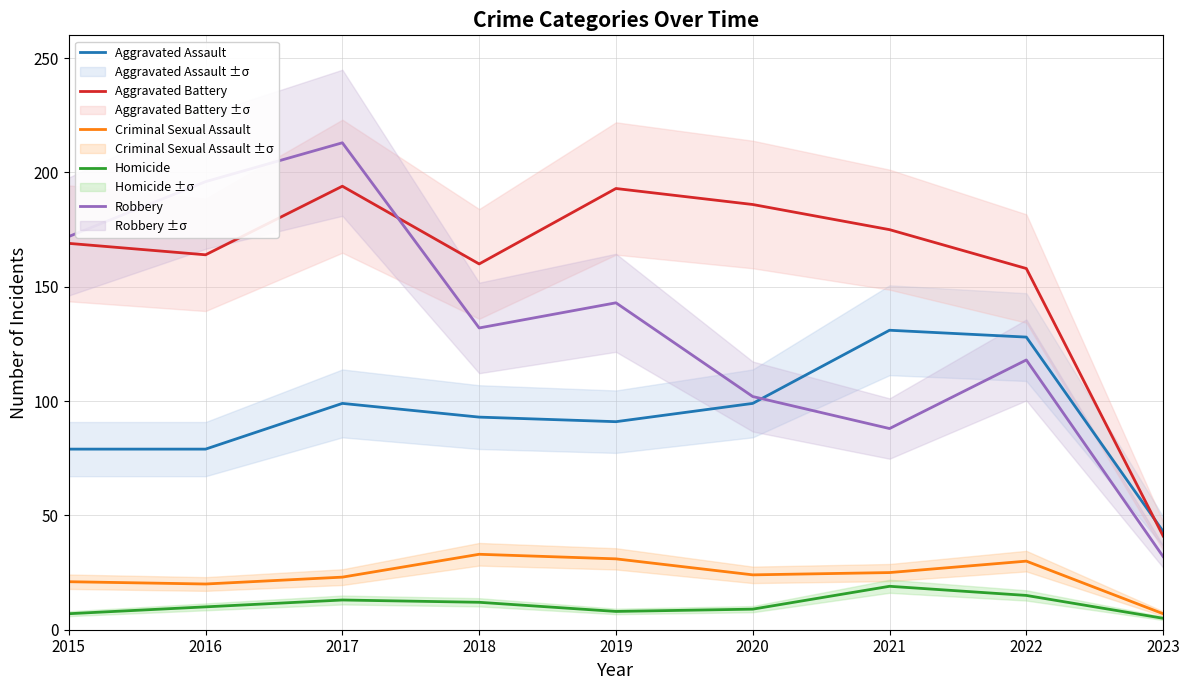

Between 2016 and 2022, which series saw the biggest shift?

Robbery